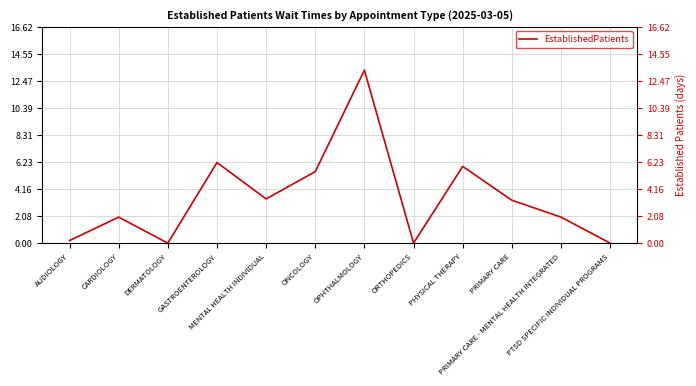

At which label does the data first exceed 3?

GASTROENTEROLOGY